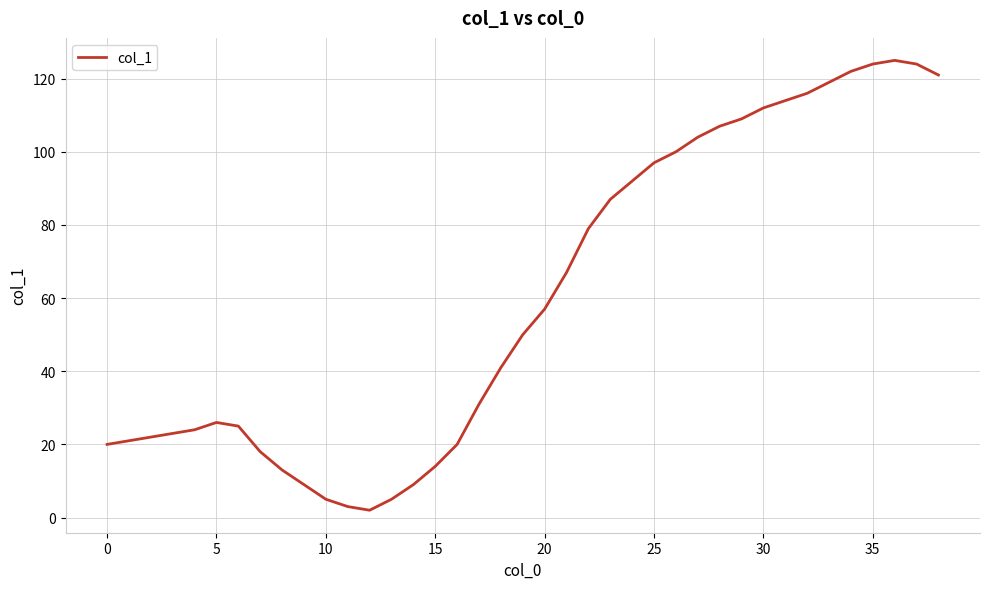

What is the difference between the maximum and minimum values?

123